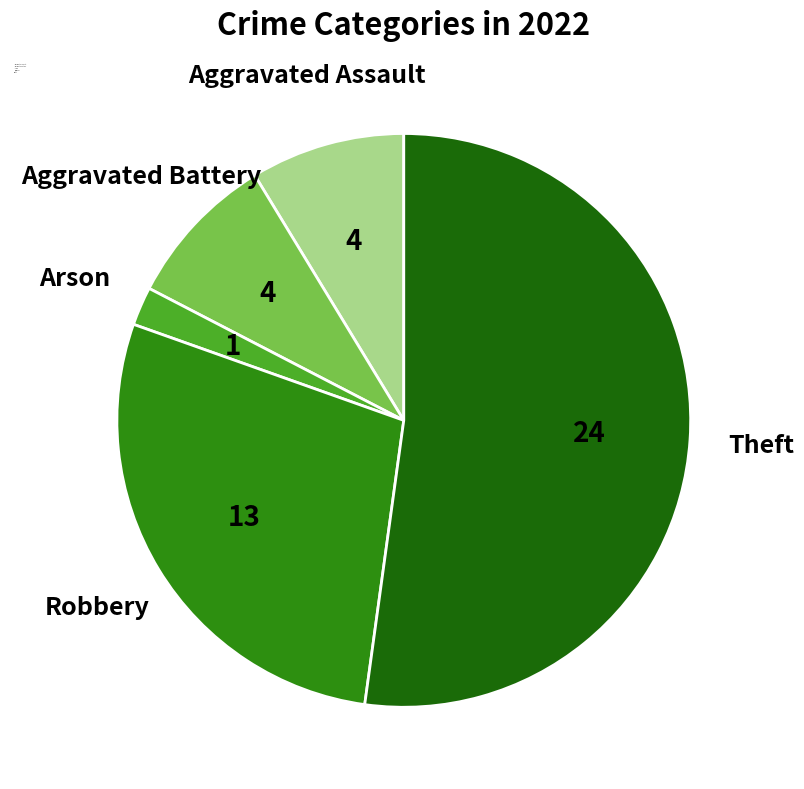

Do Theft and Arson together represent more than half of the pie?

Yes